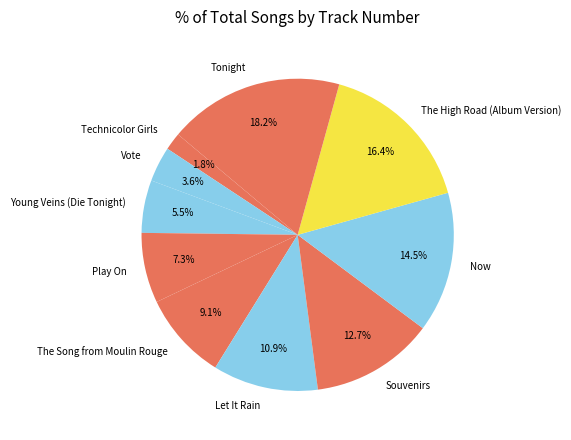

Which slice is the largest?

Tonight